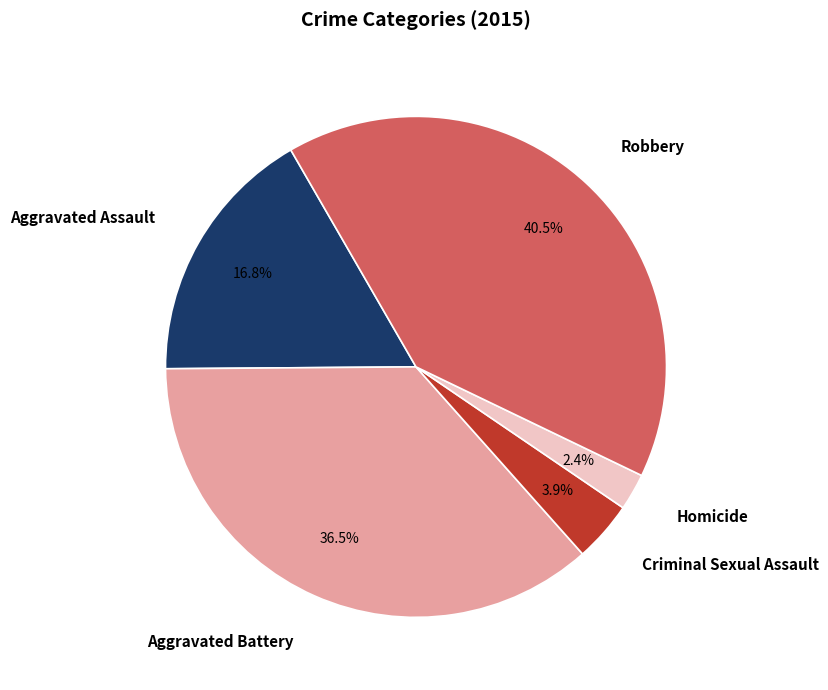

How many slices are in this pie chart?

5